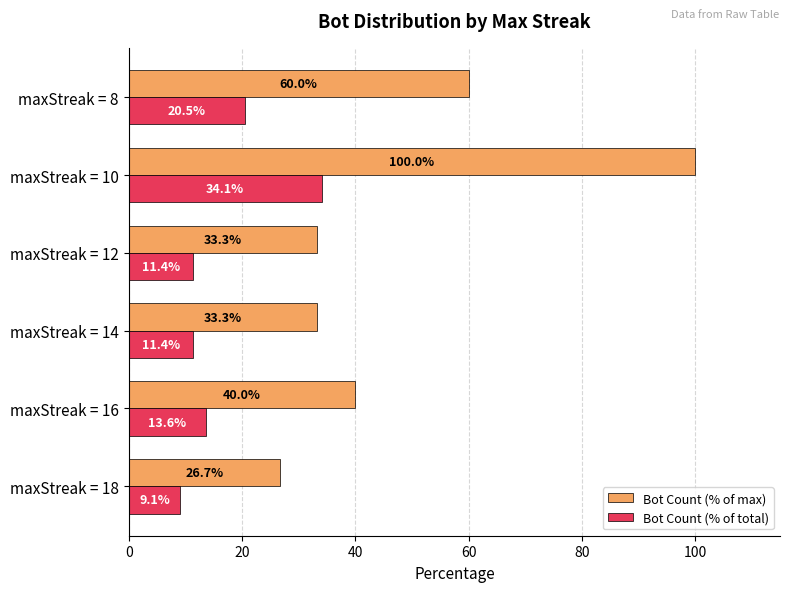

How many values in the Bot Count (% of total) series exceed 13?

3